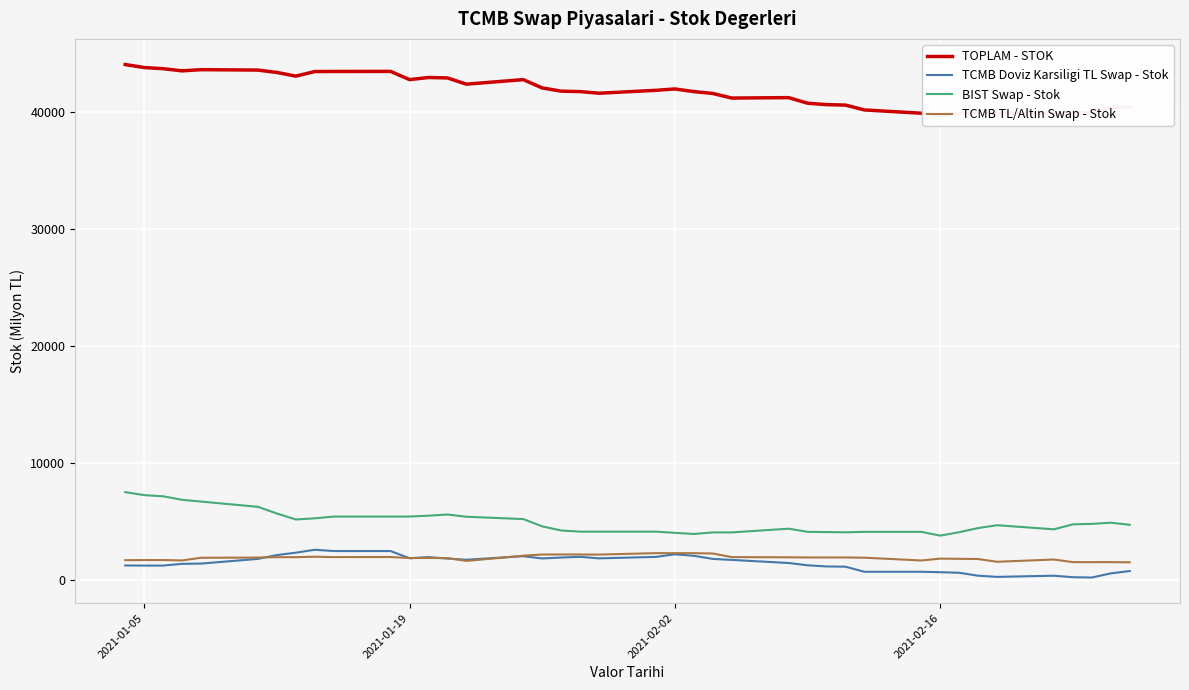

Rank the series by their maximum value, from lowest to highest.

TCMB TL/Altin Swap - Stok, TCMB Doviz Karsiligi TL Swap - Stok, BIST Swap - Stok, TOPLAM - STOK